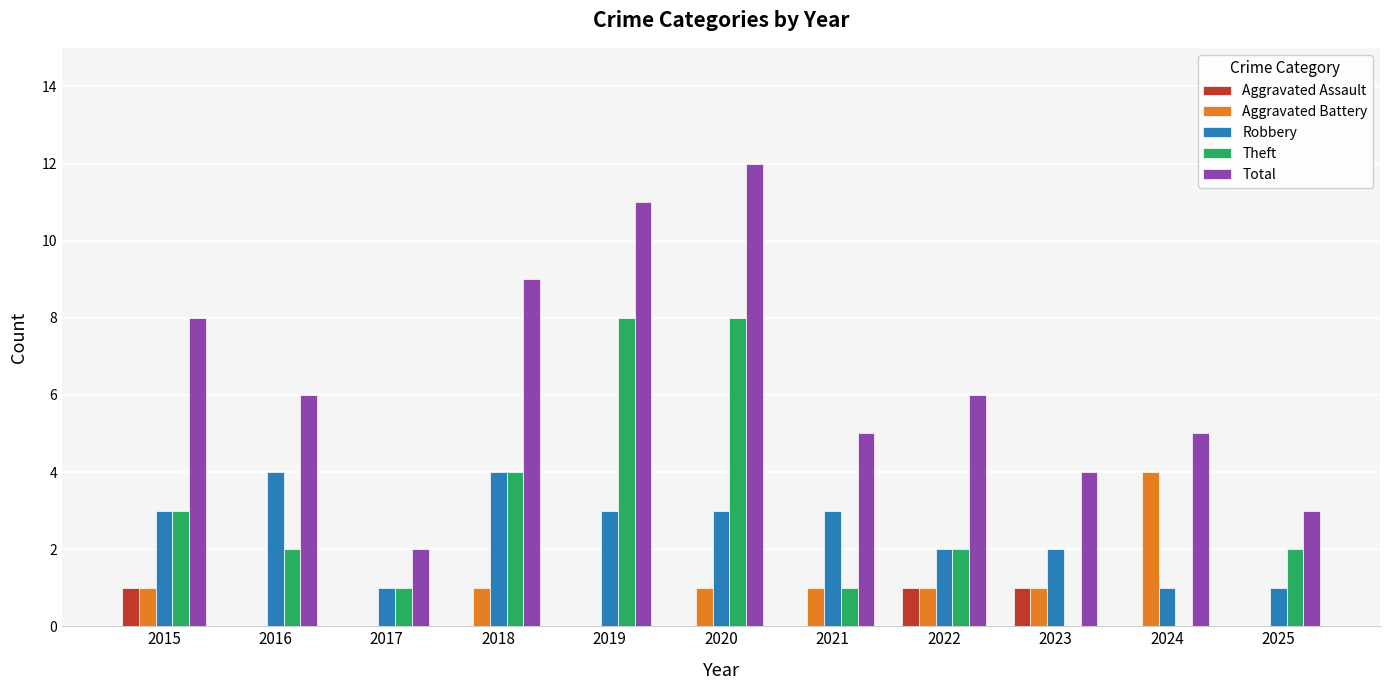

How many categories are shown in the chart?

11